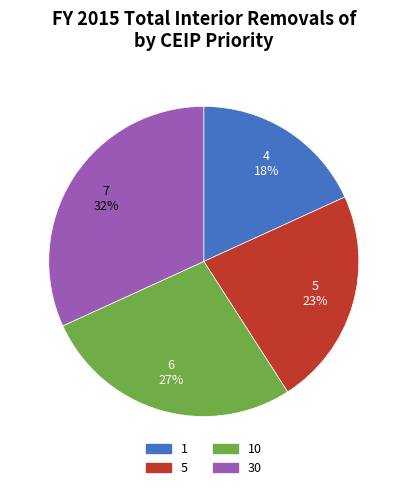

To the nearest percent, what is the difference between the largest and smallest slice percentages?

14%